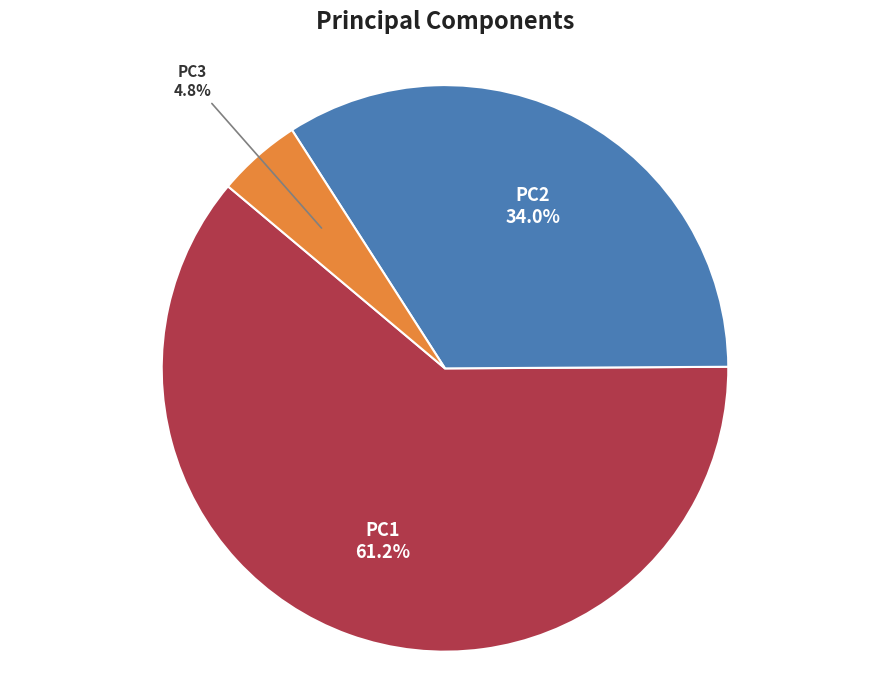

Which has a higher value, PC3 or PC2?

PC2